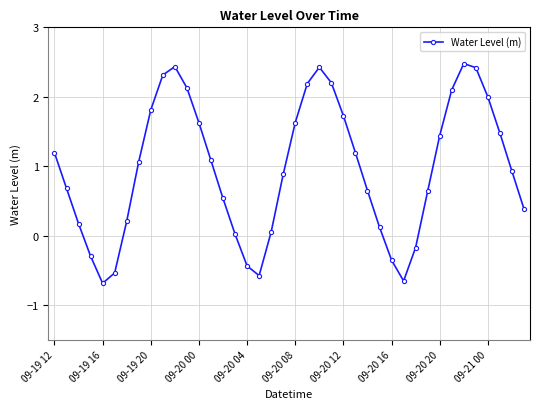

True or false: there are more than 0 points higher than both neighbors.

True